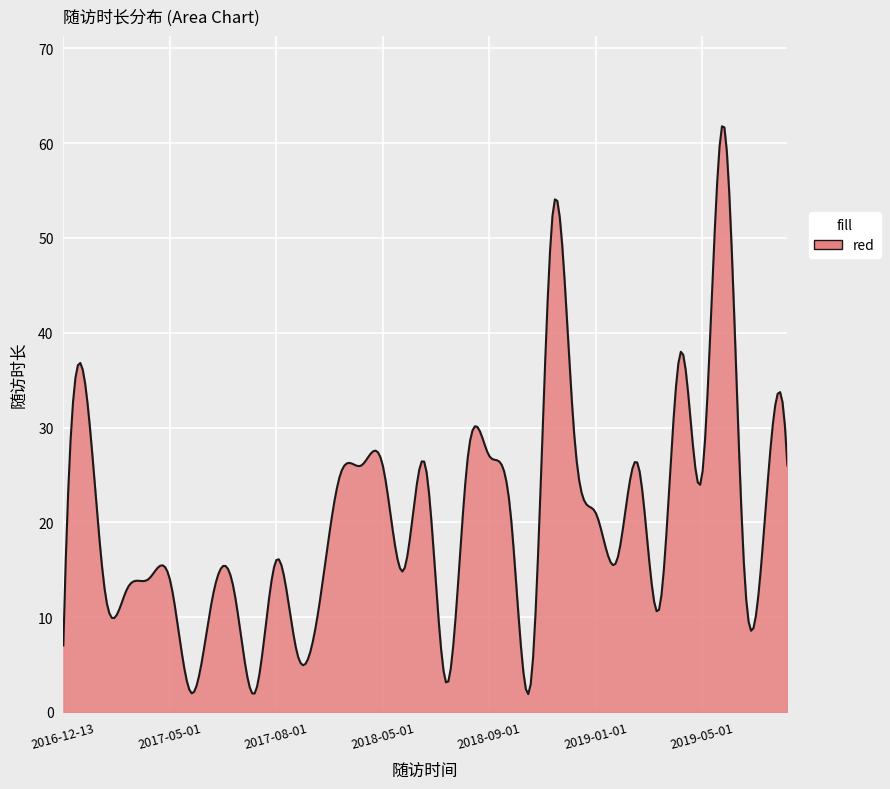

What is the greatest value displayed?

61.8